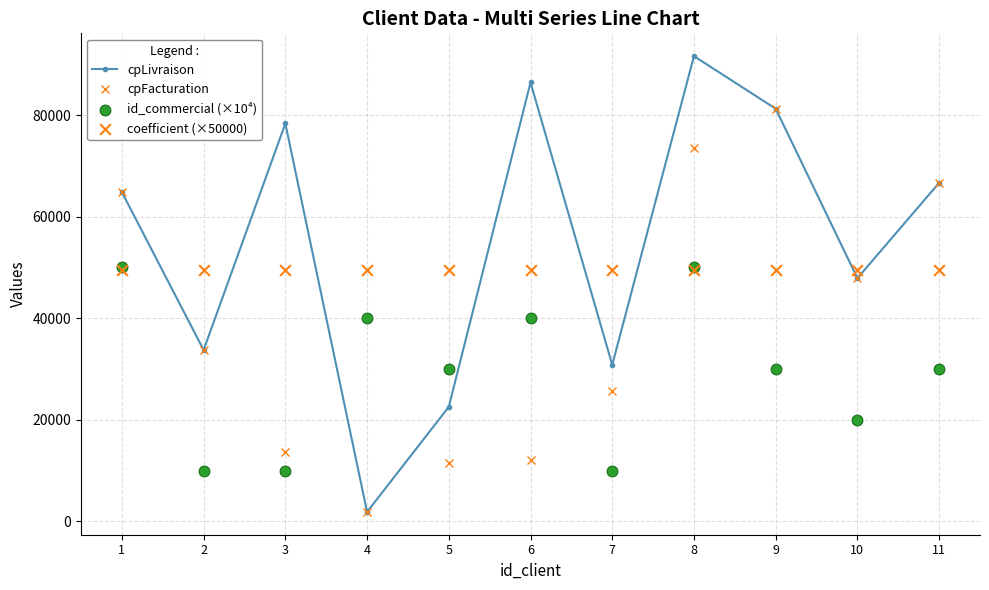

Which series contains the highest Y value?

cpLivraison